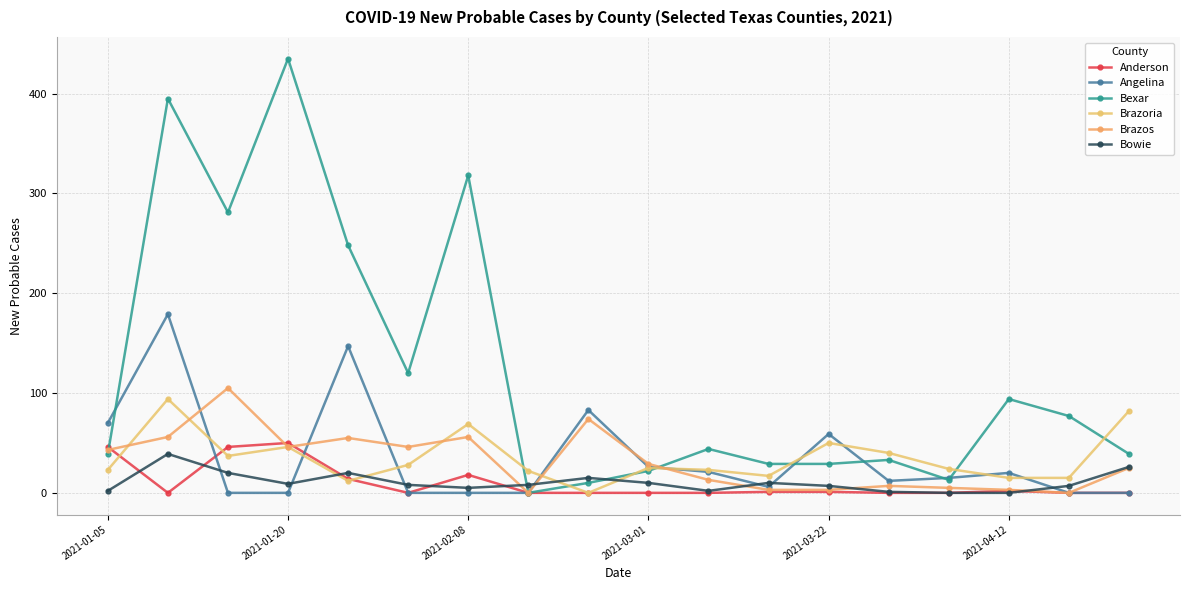

What is the difference between the maximum and minimum values in the Bexar series?

435